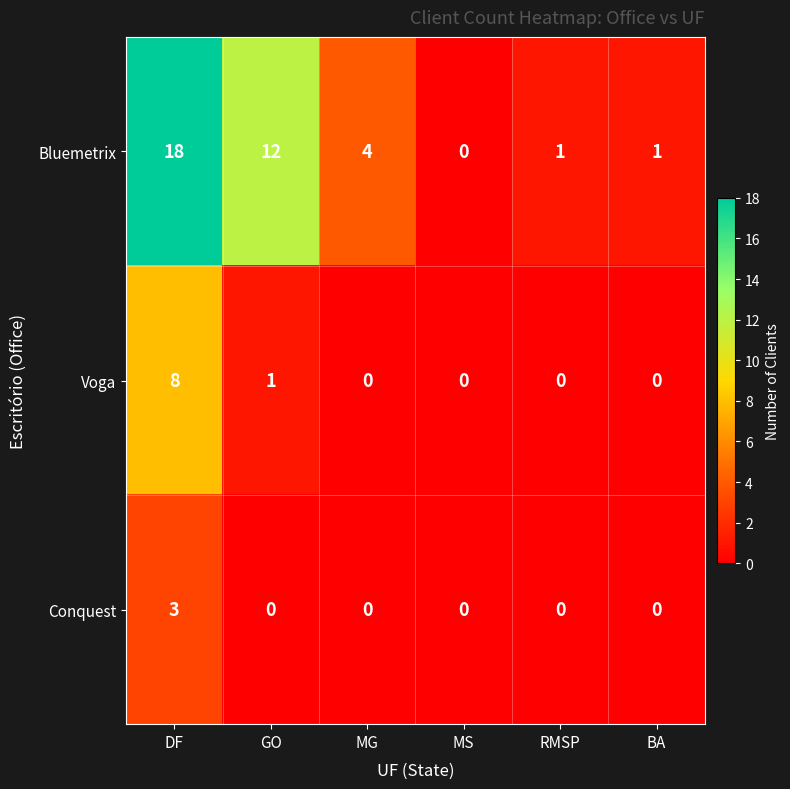

Rank the series at DF from highest to lowest value.

Bluemetrix, Voga, Conquest